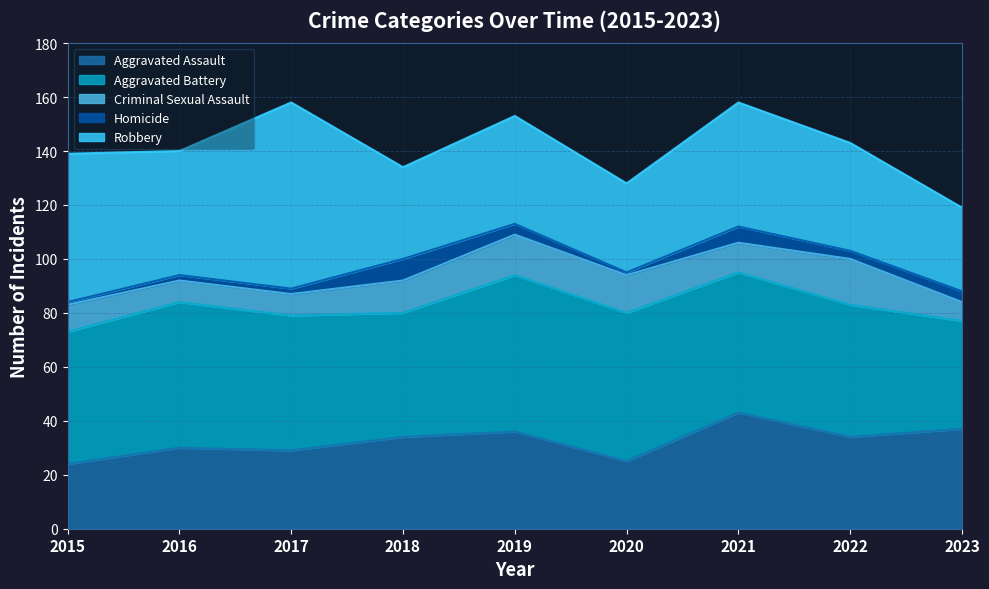

List the series in order of their peak value, highest first.

Robbery, Aggravated Battery, Aggravated Assault, Criminal Sexual Assault, Homicide